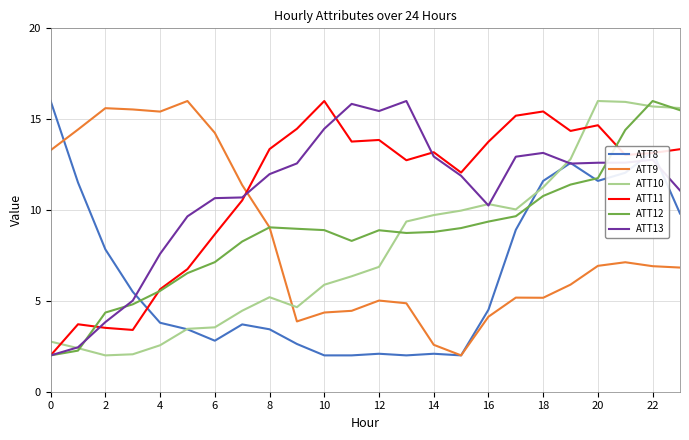

What is the highest value of the ATT8 series?

16.0